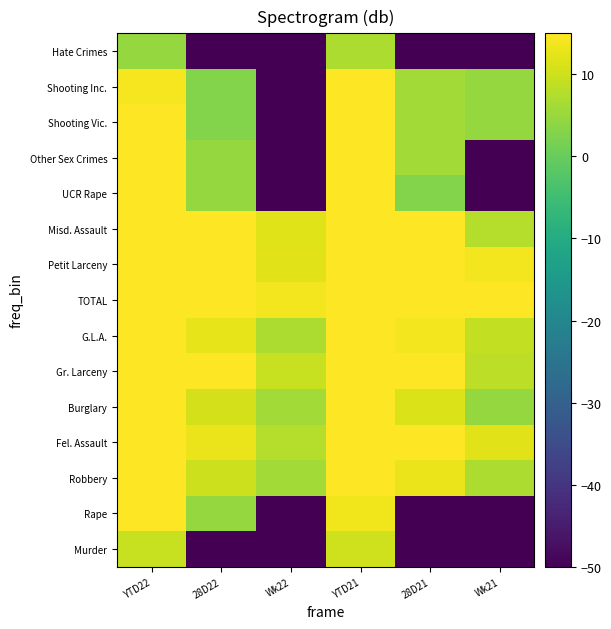

At which category does the chart reach its minimum across all series?

28D22